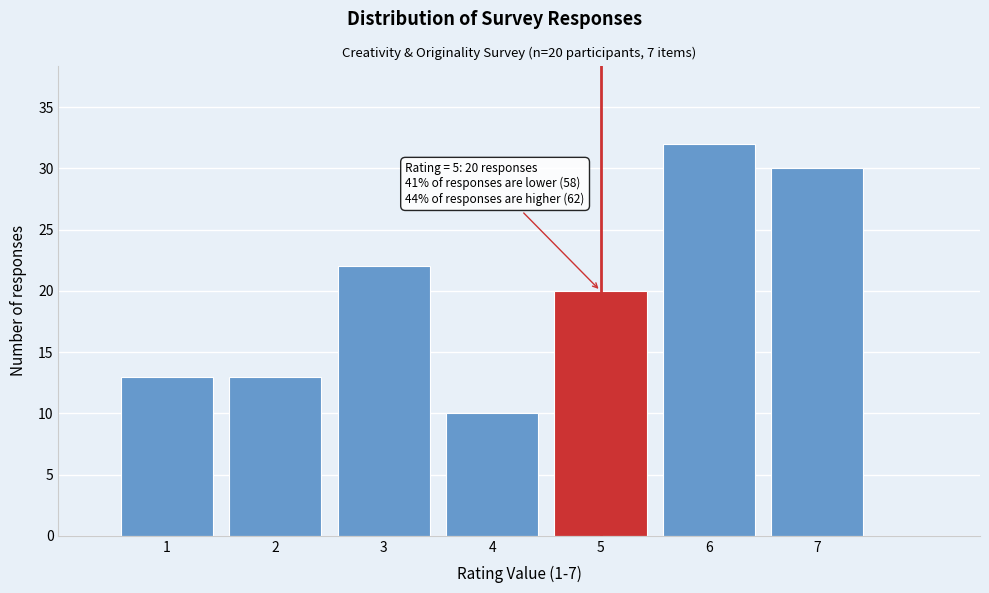

Which range on the x-axis has the tallest bar?

5.5 to 6.5